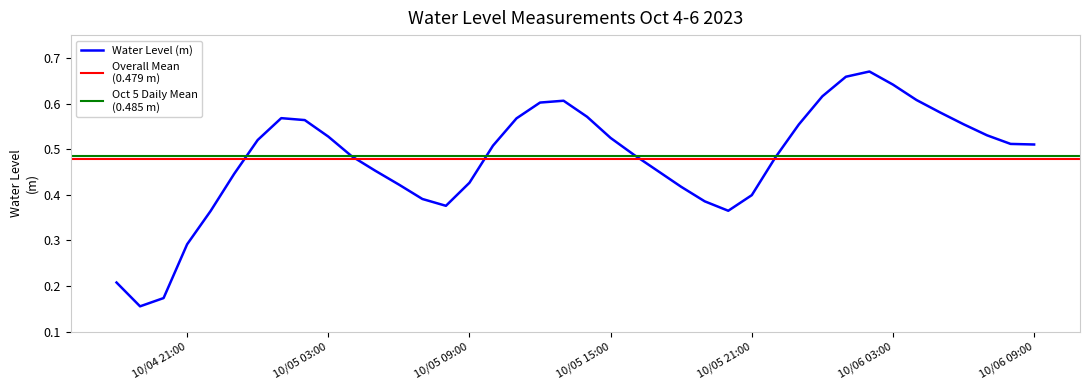

What is the average value?

0.5